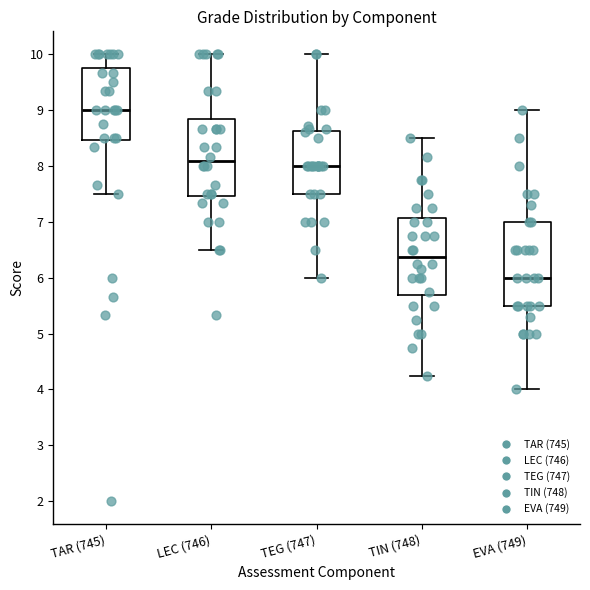

Reading left to right, transcribe this box plot: for each box, give where its median line is, the range the box spans, and where its two whiskers end, as read against the y-axis. The values are not printed on the chart, so give them approximately, as read against the axis.

TAR (745): median 9.0, box 8.5 to 9.7, whiskers 7.5 to 10.0
LEC (746): median 8.1, box 7.5 to 8.8, whiskers 6.5 to 10.0
TEG (747): median 8.0, box 7.5 to 8.6, whiskers 6.0 to 10.0
TIN (748): median 6.4, box 5.7 to 7.1, whiskers 4.3 to 8.5
EVA (749): median 6.0, box 5.5 to 7.0, whiskers 4.0 to 9.0